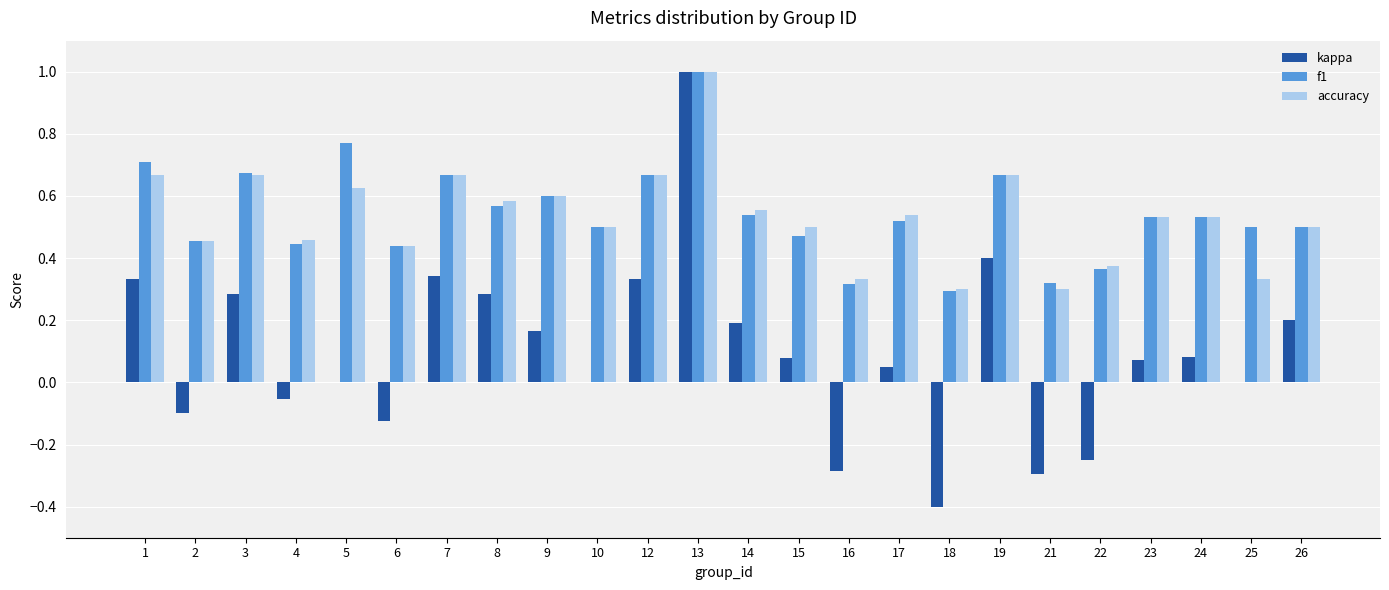

What is the sum of all kappa values?

2.3